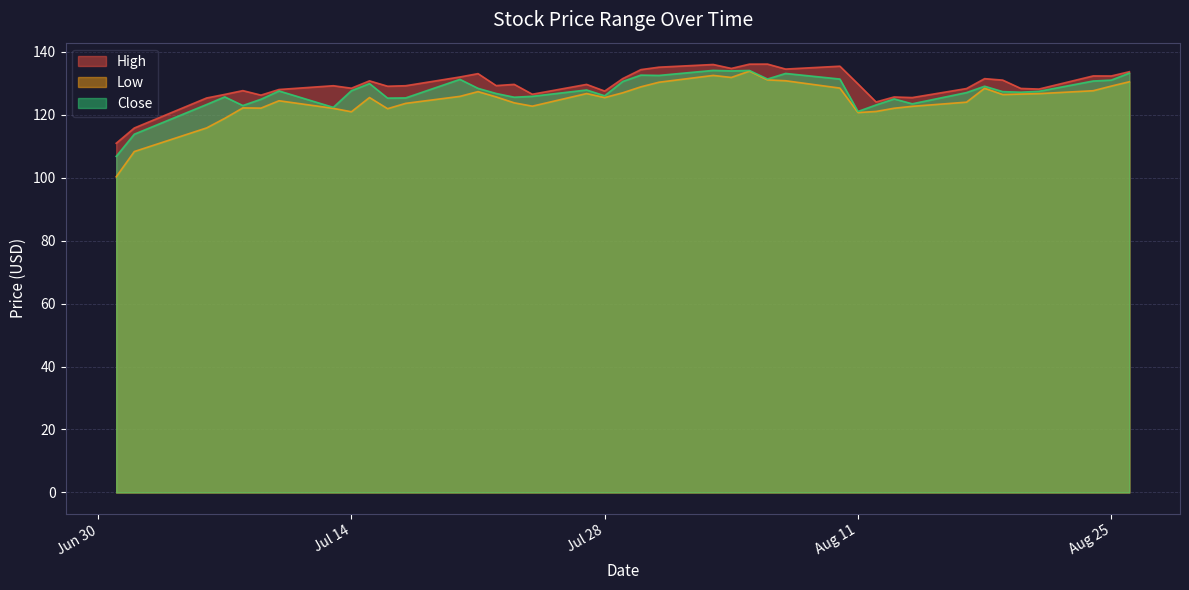

What is the maximum value shown in the chart?

136.0